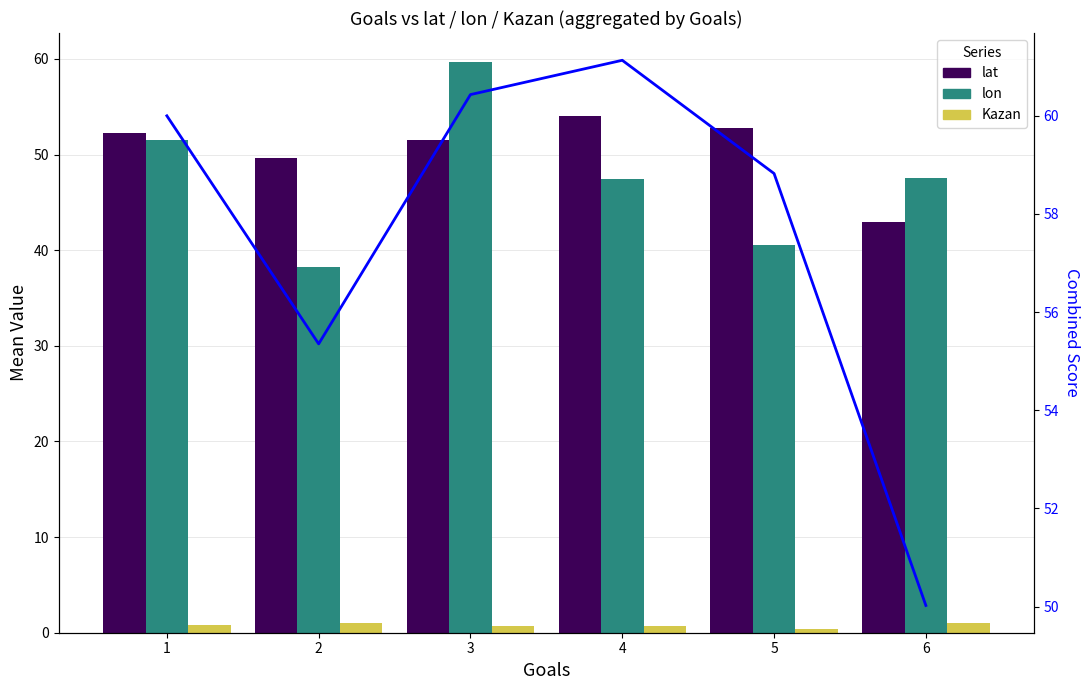

True or false: Kazan has a value of 1.8 at 6.

False